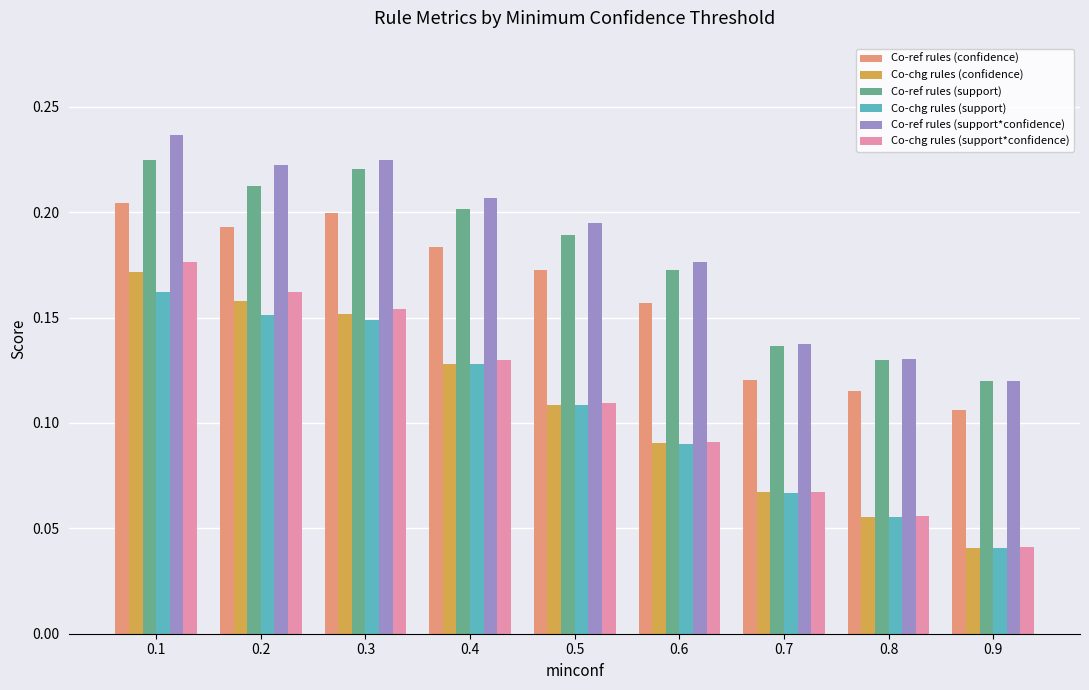

Which category has the lowest value across all series?

0.9